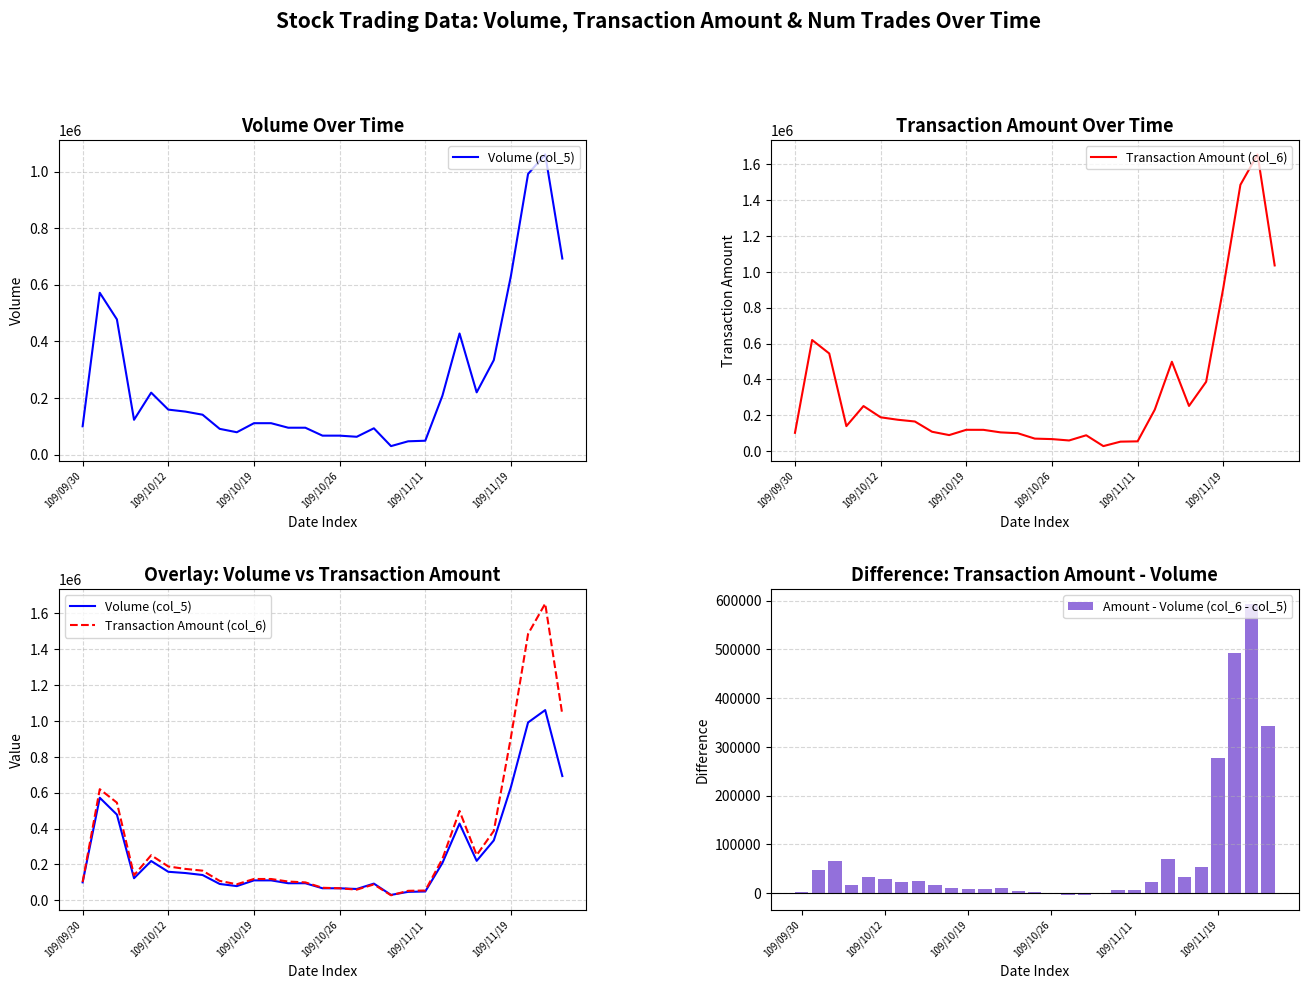

The value of Volume (col_5) at 9 is 79000. True or false?

True